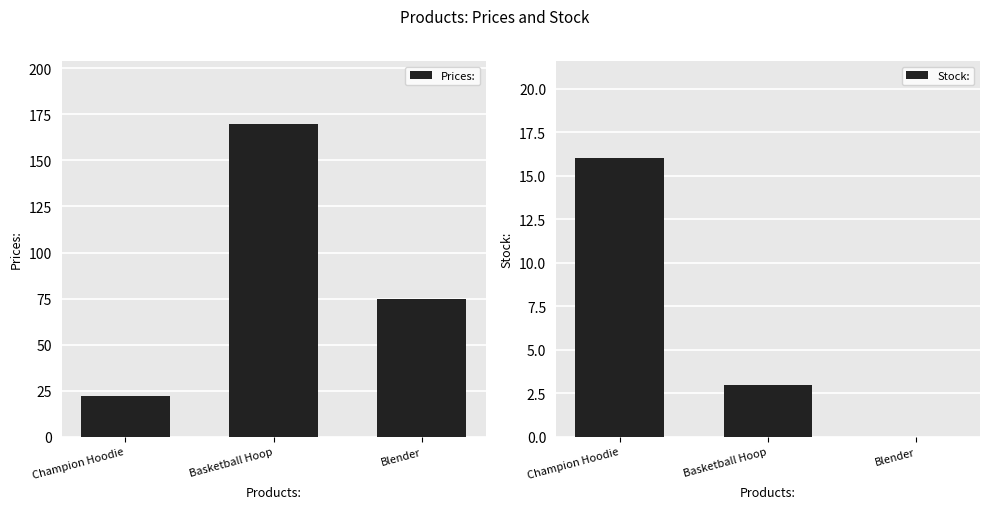

How many Stock: values are between 0 and 16?

3